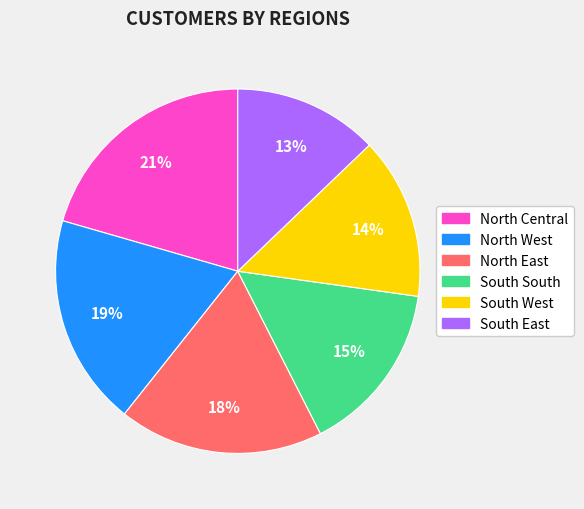

The South South slice represents 21% of the pie. True or false?

False